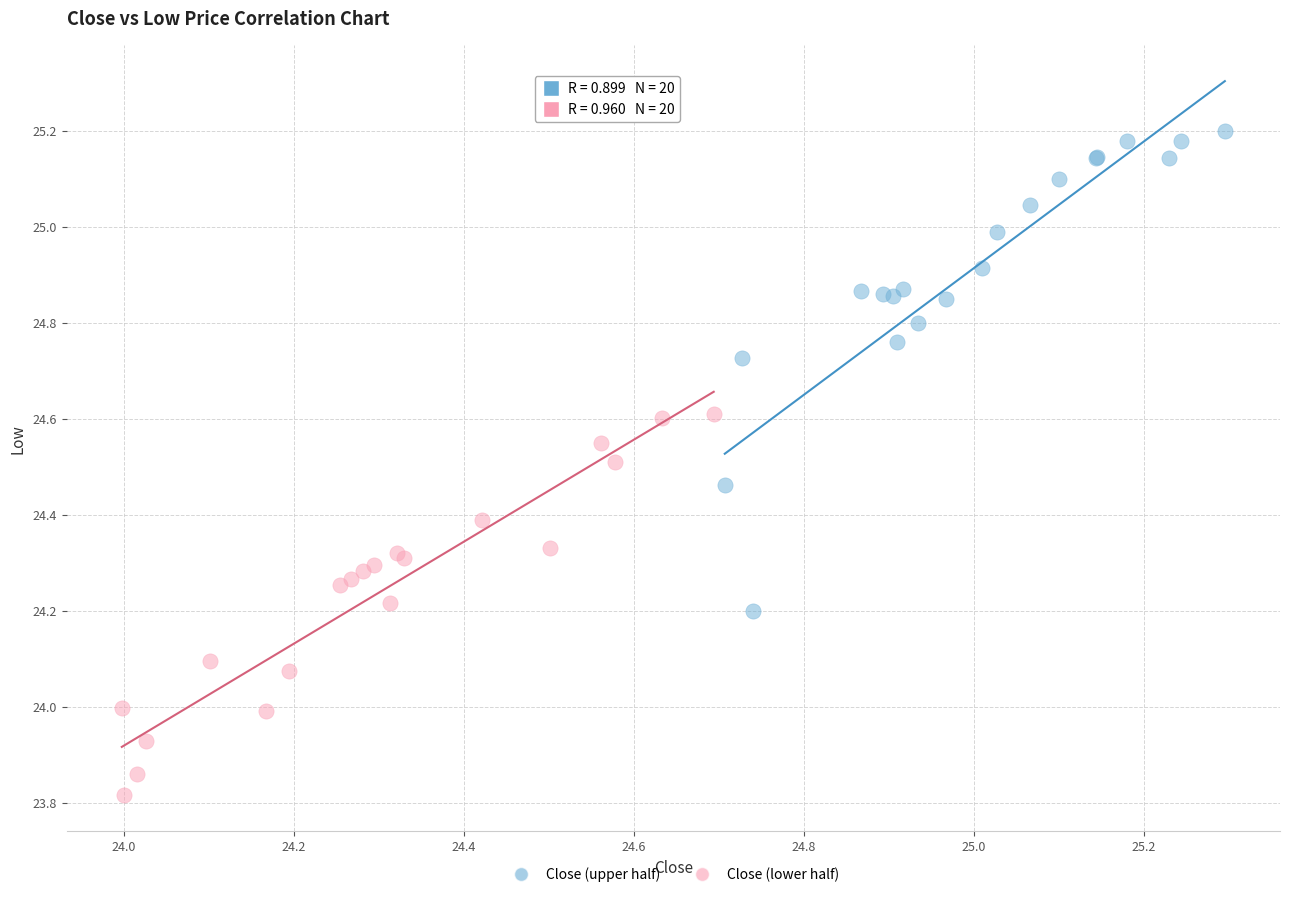

Which series contains the highest Y value?

Close (upper half)